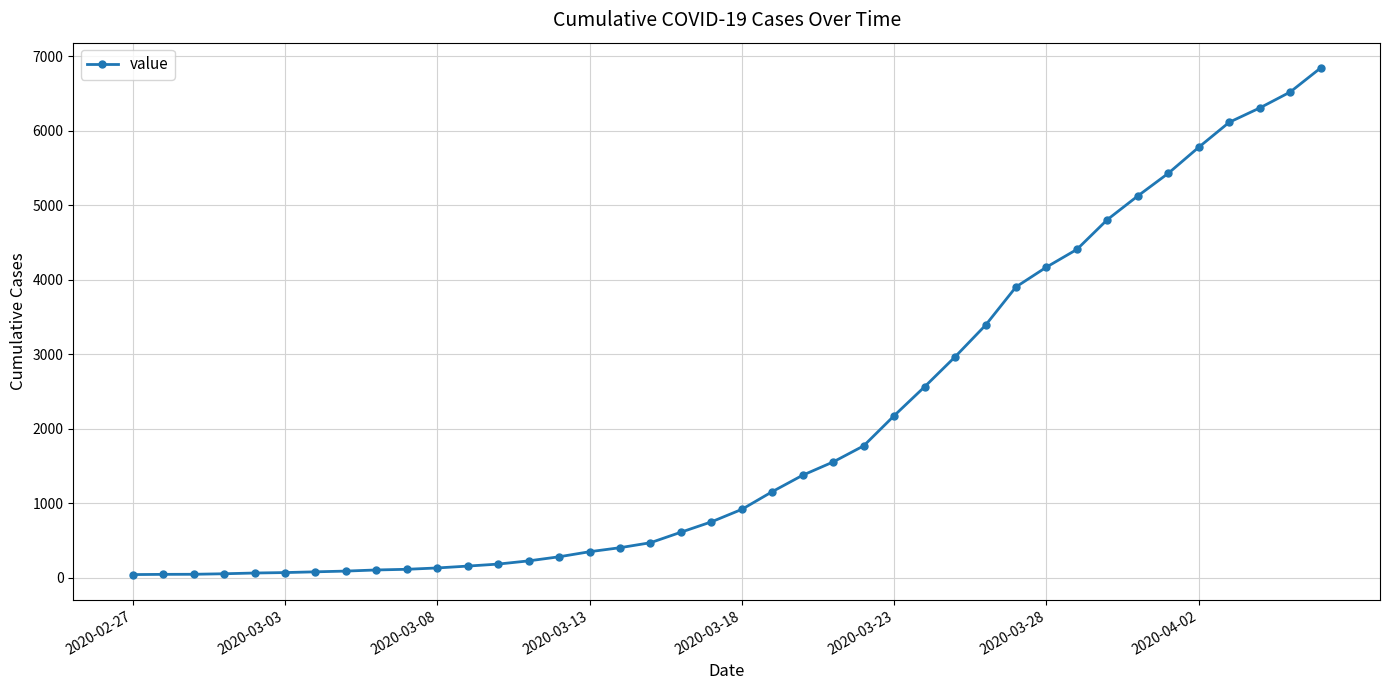

Does the chart display data point markers on the line(s)?

Yes